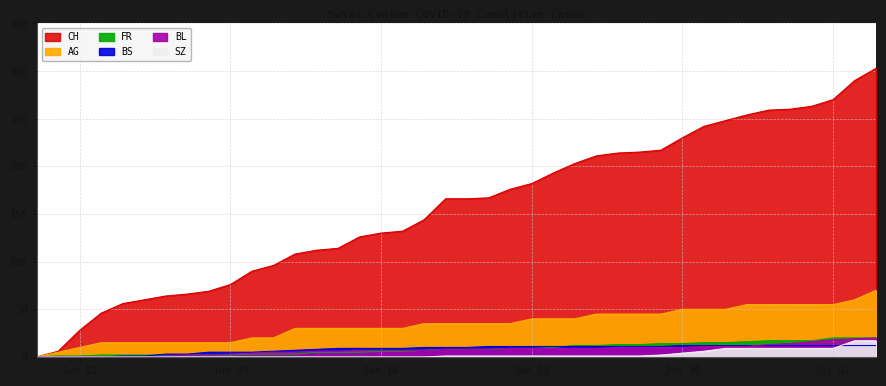

What is the value of the AG point at the 14th from the left?

30